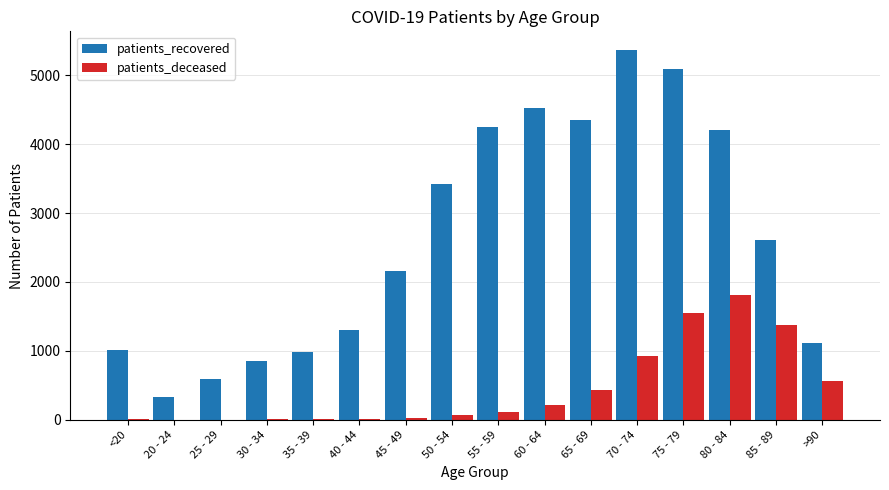

At which label does patients_deceased reach its peak?

80 - 84